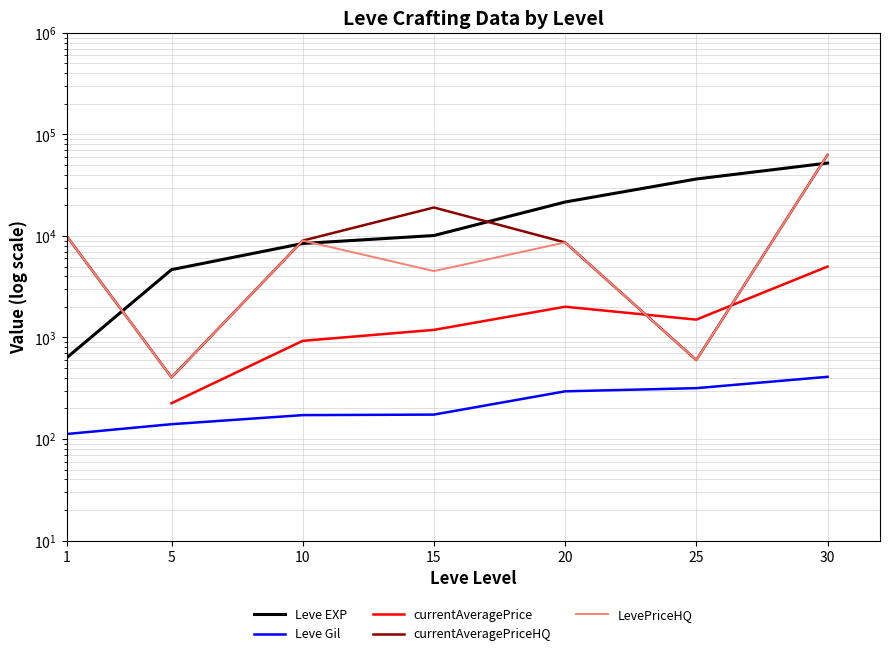

What is the greatest value displayed?

62799.6